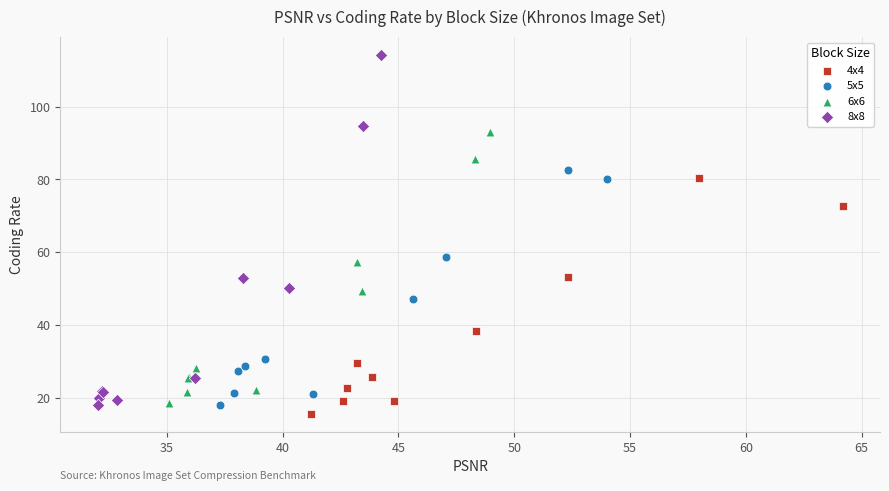

Which series has the largest Y range (max minus min)?

8x8